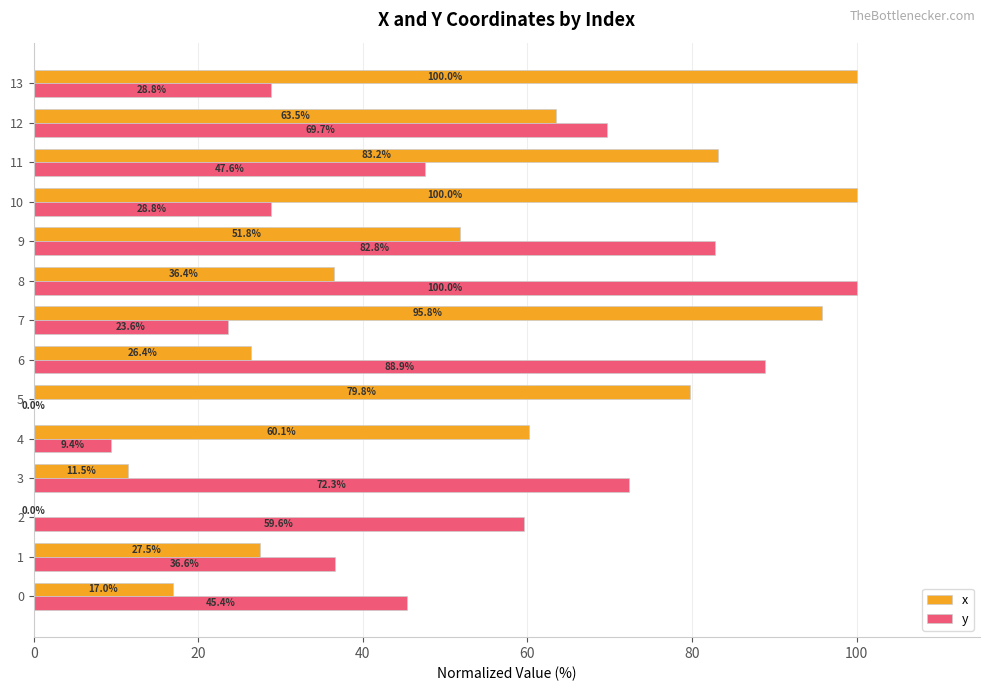

How many data points in x are above 60?

7